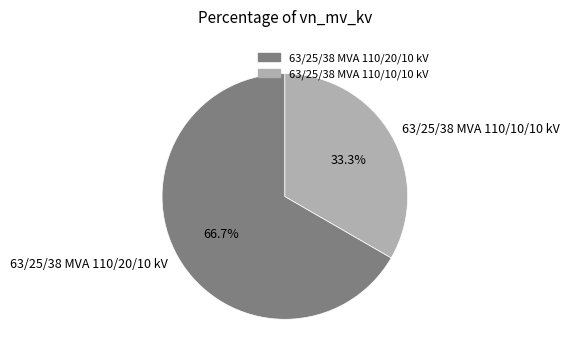

Does any single category account for the majority?

Yes